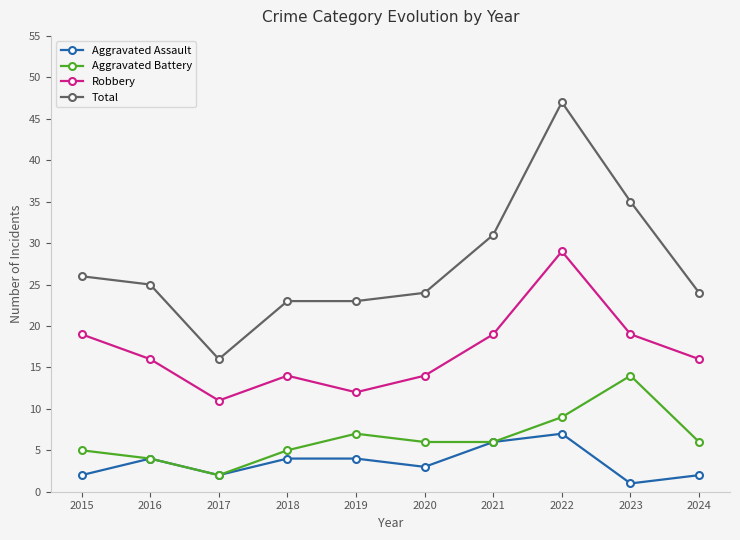

What value does the Aggravated Battery series have at 2022?

9